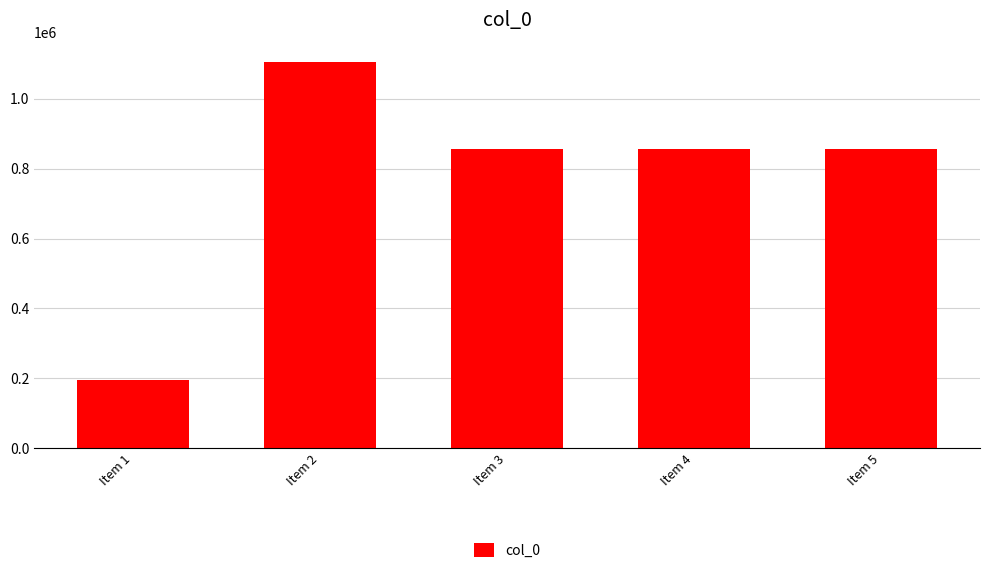

What value does the data have at Item 2, to the nearest 50?

1105500